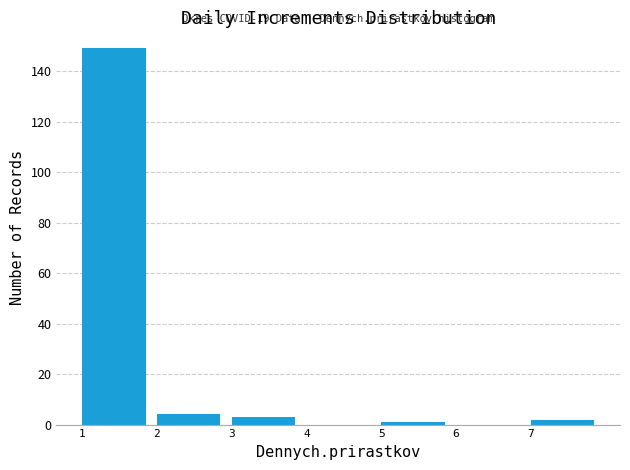

Over which range of the x-axis is the bar tallest?

1 to 2